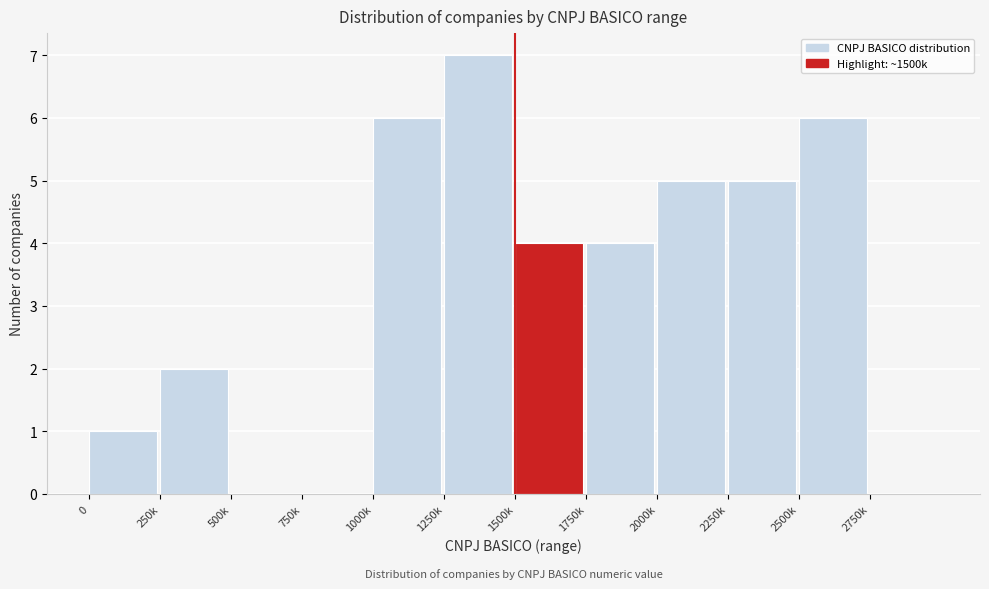

Reading left to right, extract all data points from this chart.

0=1	250k=2	500k=0	750k=0	1000k=6	1250k=7	1500k=4	1750k=4	2000k=5	2250k=5	2500k=6	2750k=0